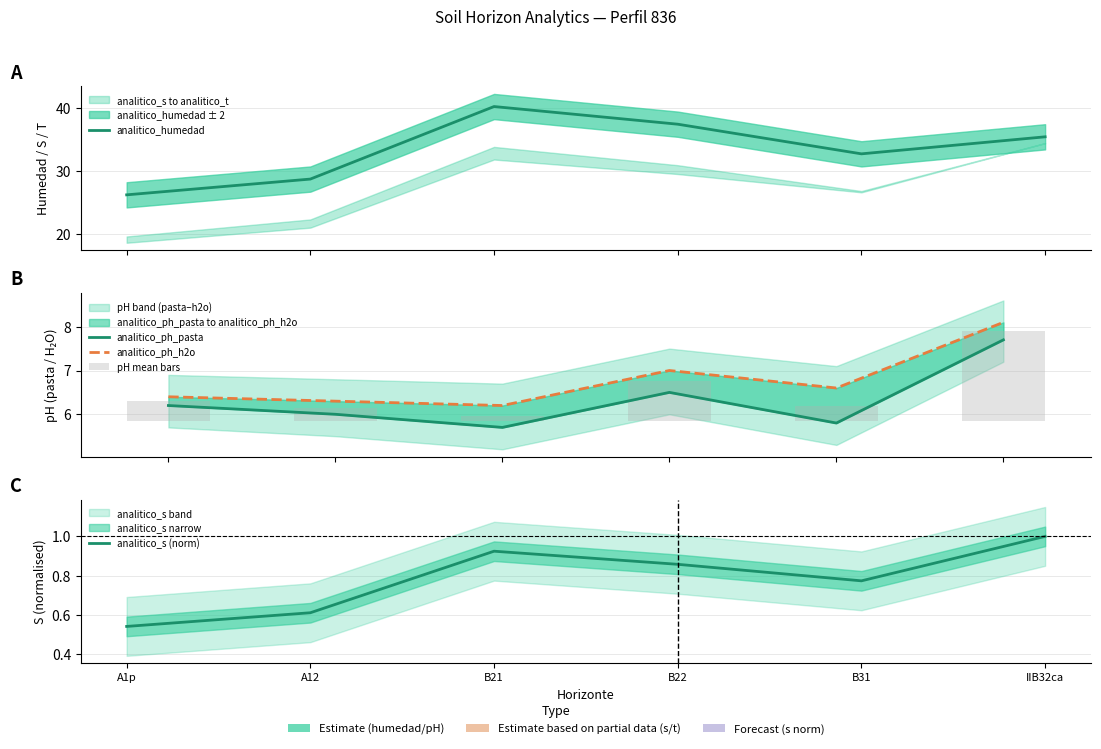

What is the maximum value shown in the chart?

40.2